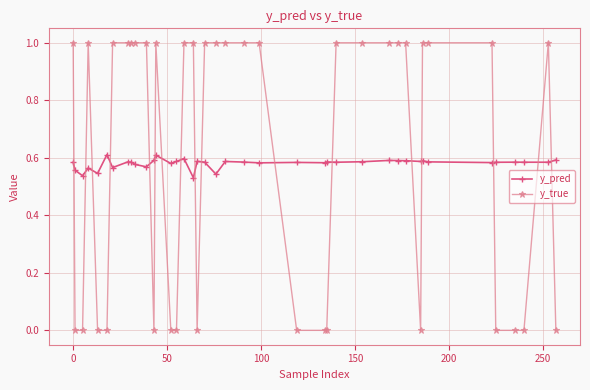

Which series has the widest spread of values?

y_true